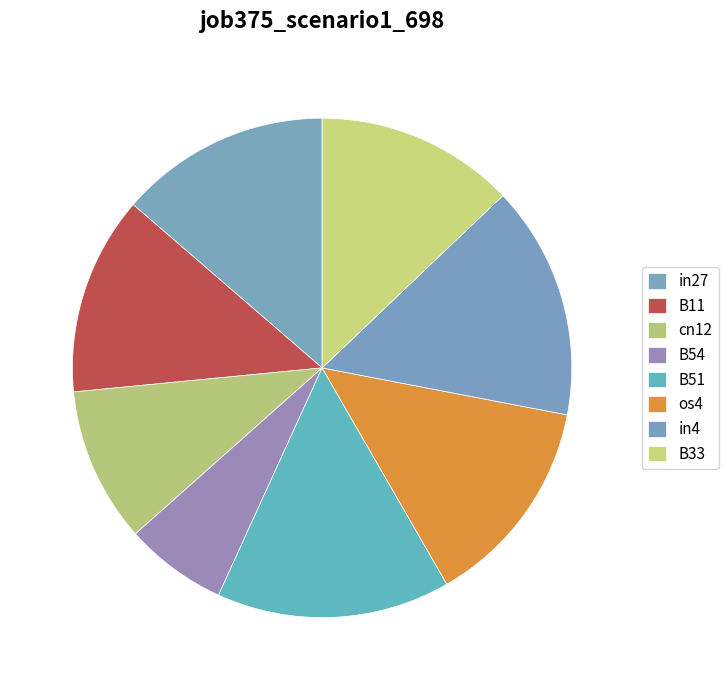

To the nearest percent, what is the difference between the largest and smallest slice percentages?

9%